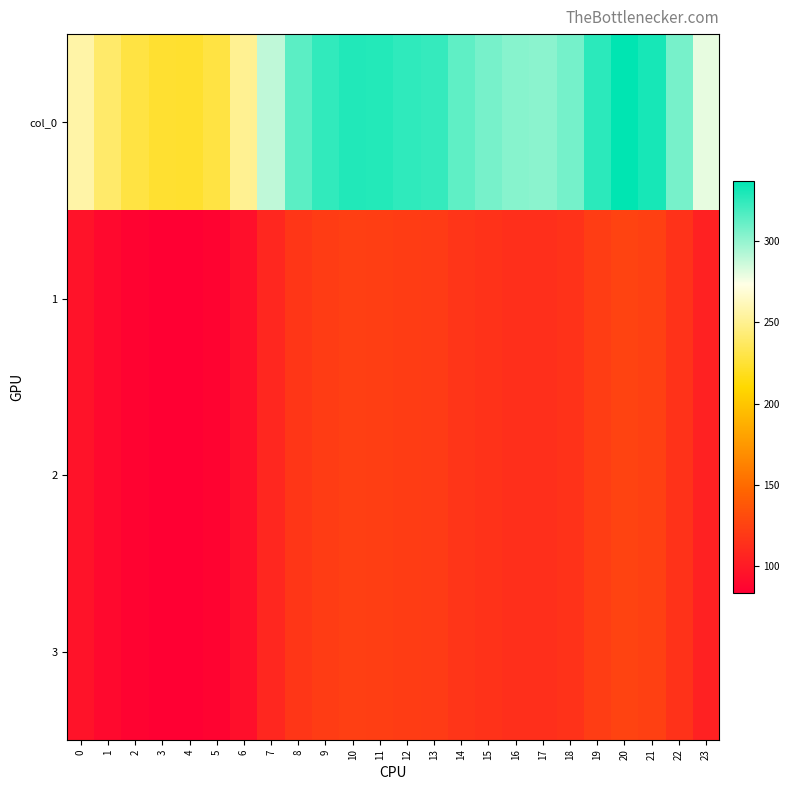

Reading left to right, extract all data points from this chart.

col_0: 0=256.5	1=239.7	2=228.7	3=224.1	4=223.3	5=228.7	6=250.9	7=289.1	8=314.1	9=324.7	10=328.7	11=327.8	12=325.1	13=323.3	14=313.4	15=307.1	16=303.4	17=302.1	18=307.7	19=325.9	20=337.2	21=331.2	22=307.4	23=279.3
1: 0=95.8	1=89.5	2=85.4	3=83.7	4=83.4	5=85.4	6=93.7	7=107.9	8=117.3	9=121.2	10=122.7	11=122.4	12=121.4	13=120.7	14=117.0	15=114.6	16=113.3	17=112.8	18=114.9	19=121.7	20=125.9	21=123.6	22=114.8	23=104.3
2: 0=95.8	1=89.5	2=85.4	3=83.7	4=83.4	5=85.4	6=93.7	7=107.9	8=117.3	9=121.2	10=122.7	11=122.4	12=121.4	13=120.7	14=117.0	15=114.6	16=113.3	17=112.8	18=114.9	19=121.7	20=125.9	21=123.6	22=114.8	23=104.3
3: 0=95.8	1=89.5	2=85.4	3=83.7	4=83.4	5=85.4	6=93.7	7=107.9	8=117.3	9=121.2	10=122.7	11=122.4	12=121.4	13=120.7	14=117.0	15=114.6	16=113.3	17=112.8	18=114.9	19=121.7	20=125.9	21=123.6	22=114.8	23=104.3